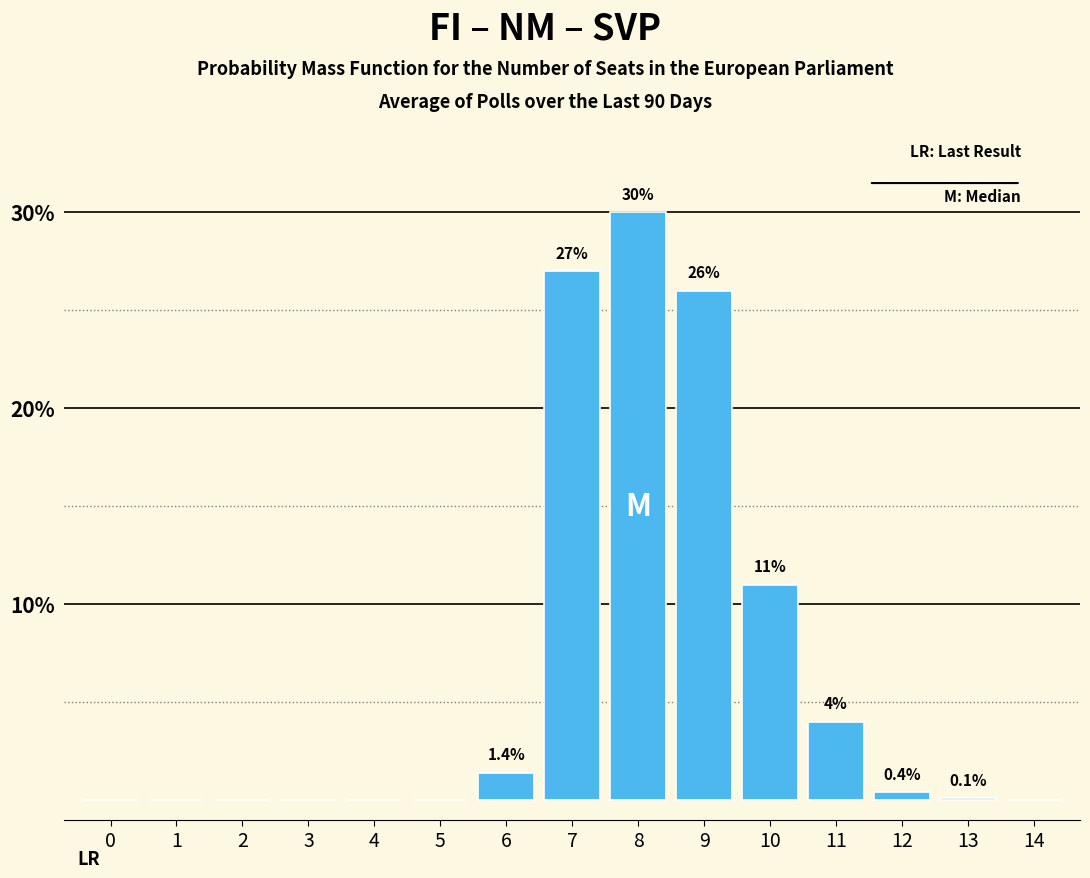

Reading right to left, transcribe all the data shown in this chart.

14=0.0	13=0.1	12=0.4	11=4.0	10=11.0	9=26.0	8=30.0	7=27.0	6=1.4	5=0.0	4=0.0	3=0.0	2=0.0	1=0.0	0=0.0